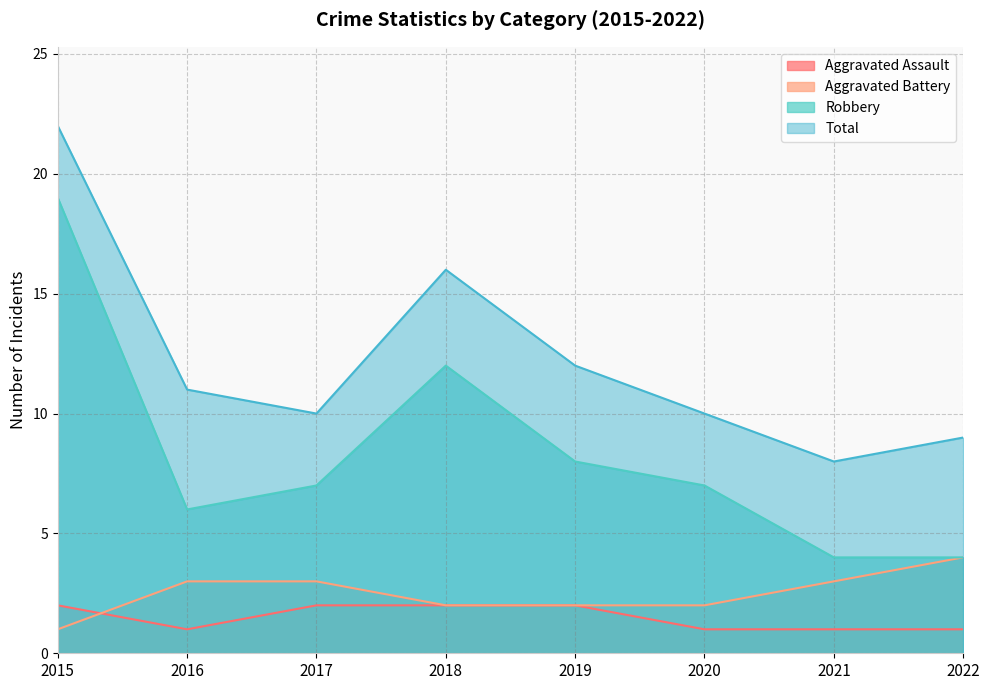

What is the total value across all series at 2022?

18